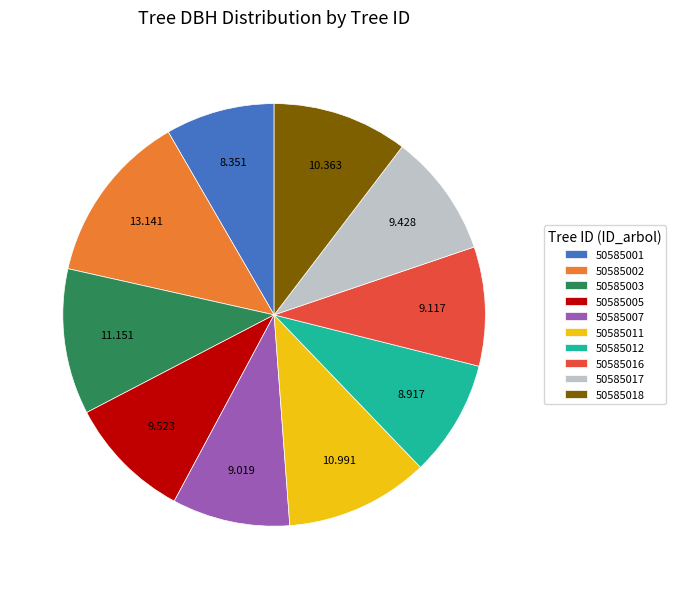

Is it true that 50585018 is 10% of the pie?

True